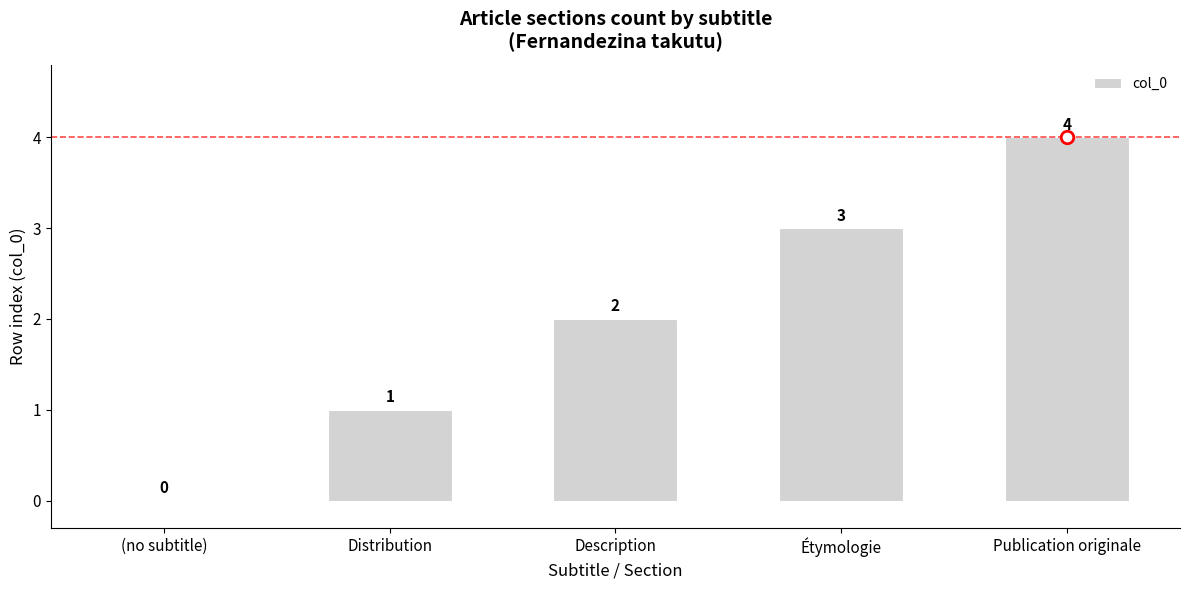

Reading left to right, what are all the values shown in this chart?

0	1	2	3	4